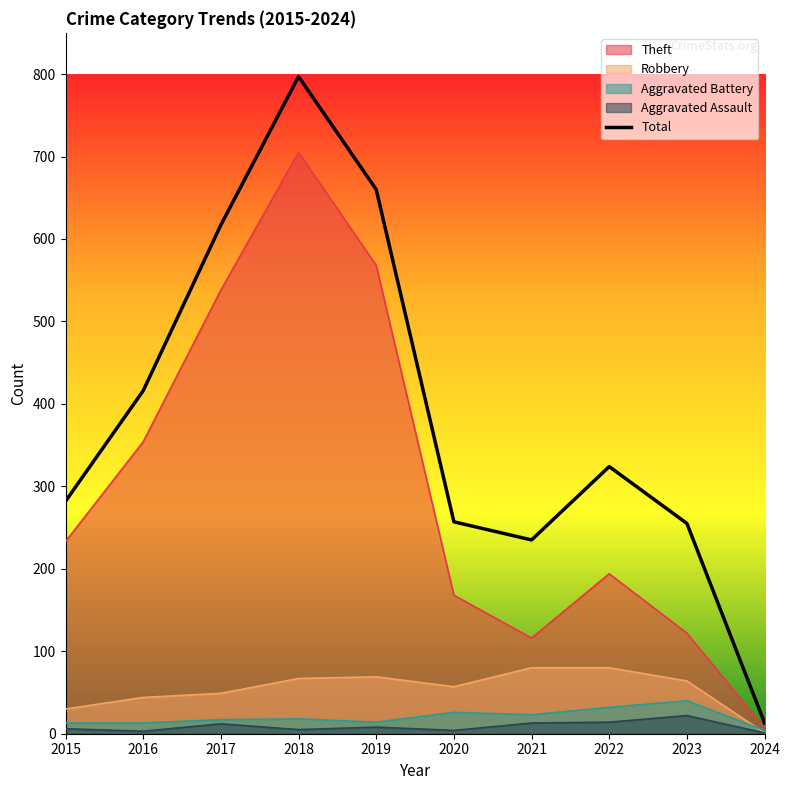

What is the sum of all values?

3856